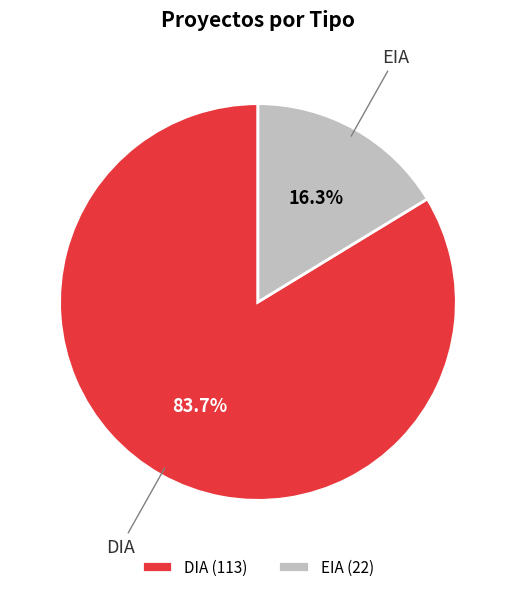

Between EIA (22) and DIA (113), which is larger?

DIA (113)